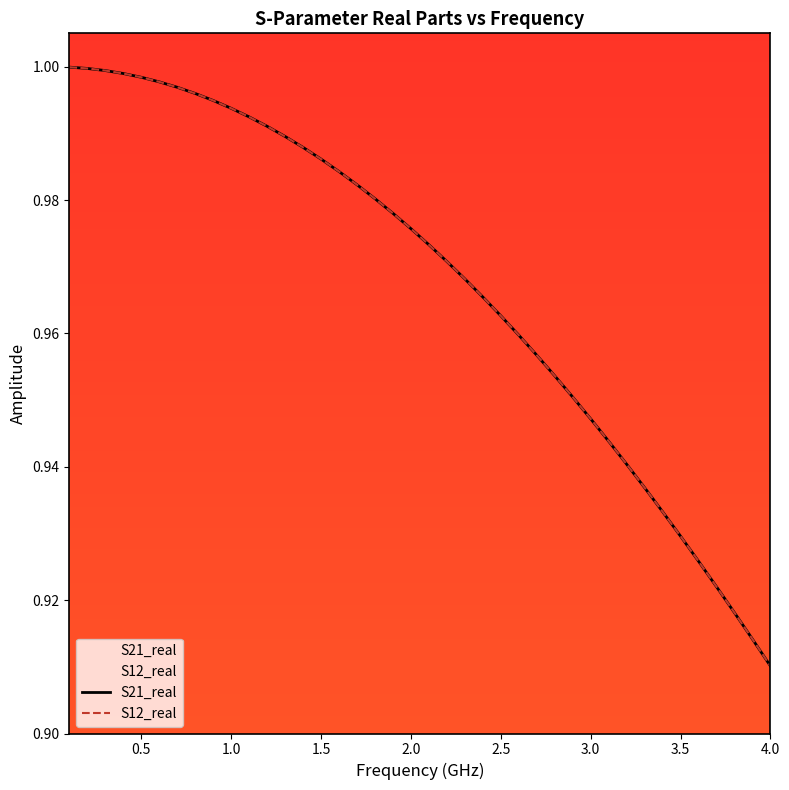

How many lines are shown in the chart?

2